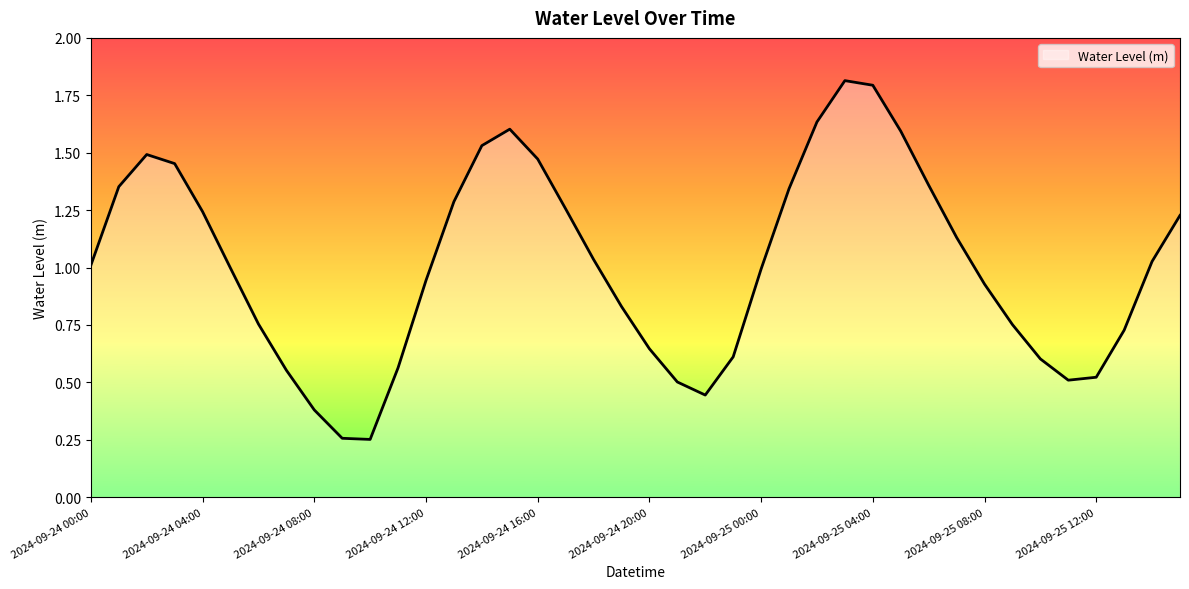

What is the greatest value displayed?

1.8